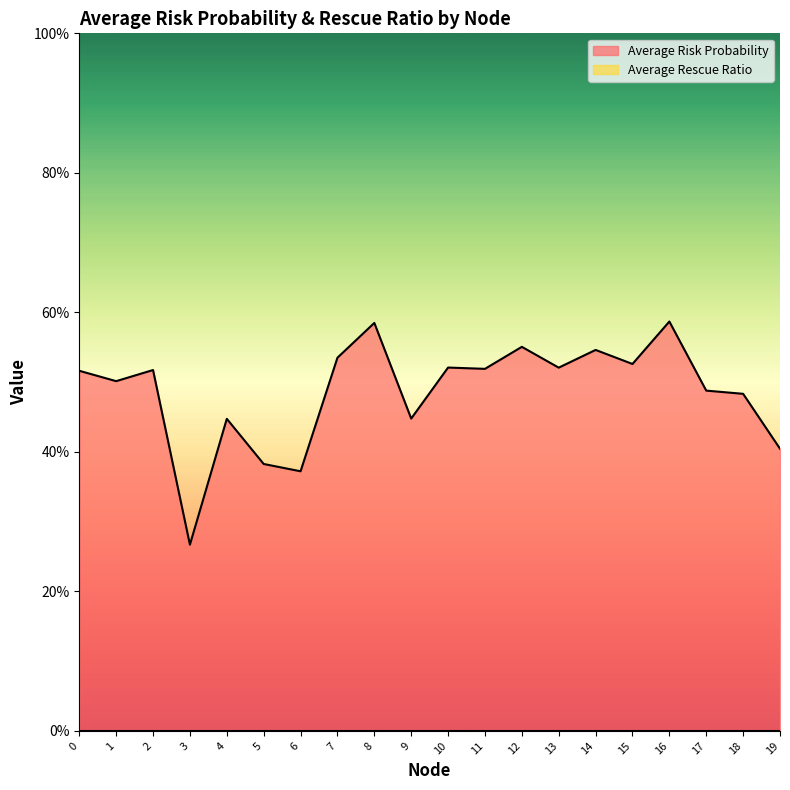

The chart shows a value of 0.8 at 17. True or false?

False